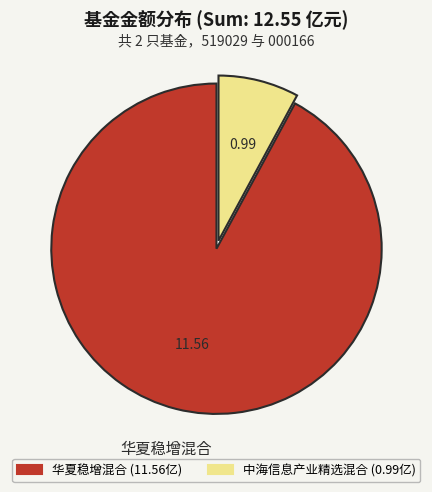

What is the smallest slice in the pie chart?

中海信息产业精选混合